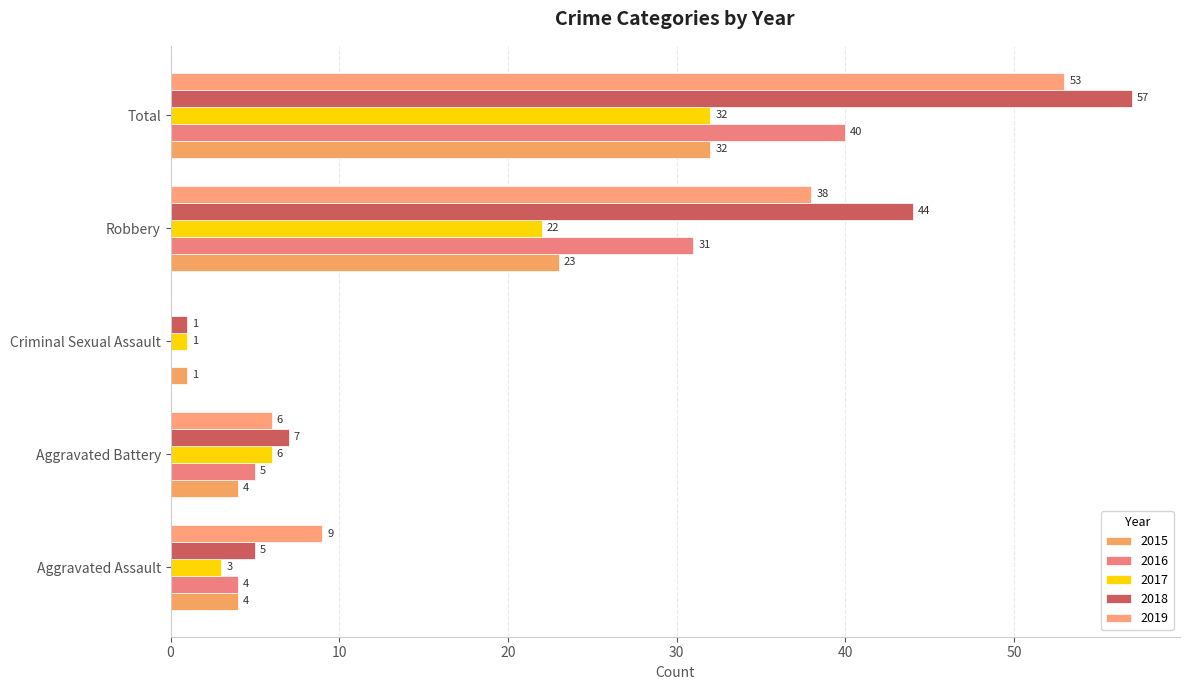

What is the sum of the 2016 values at Criminal Sexual Assault and Aggravated Assault?

4